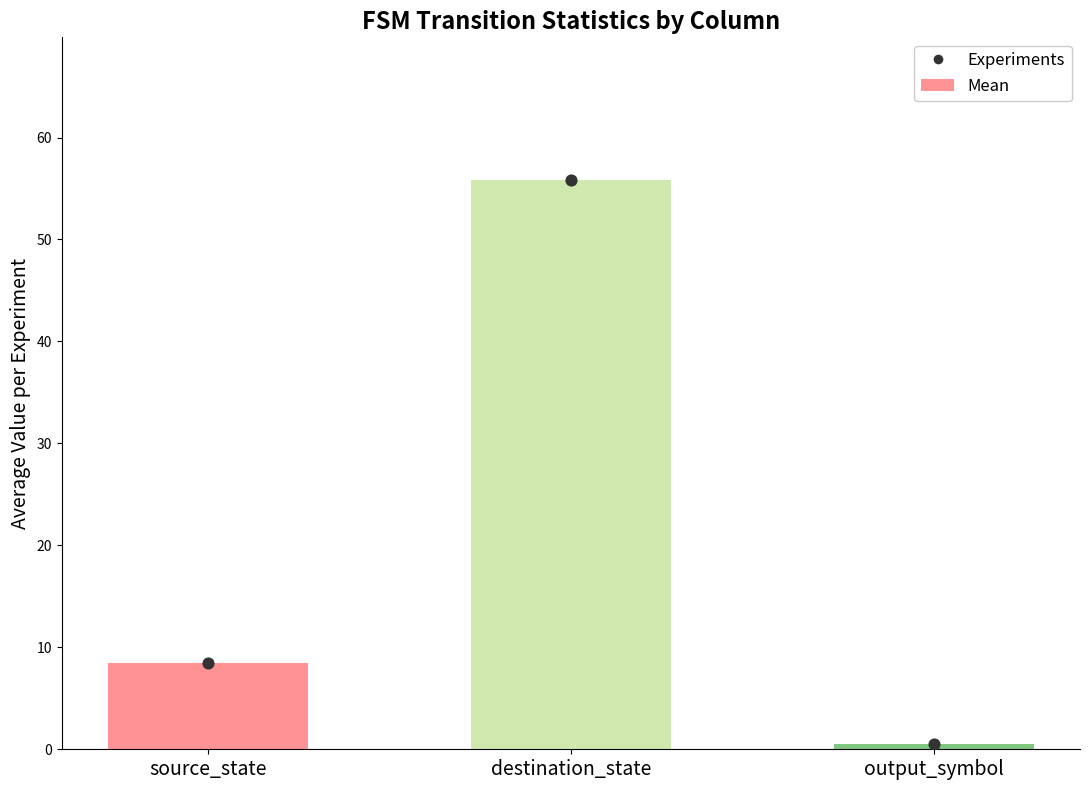

At which category is the sum across all series the highest?

destination_state